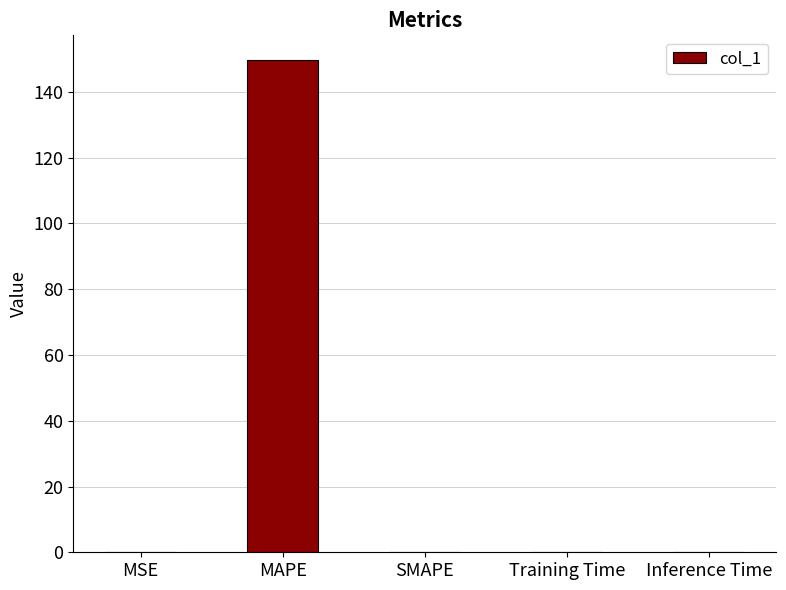

What is the sum of all values?

149.7